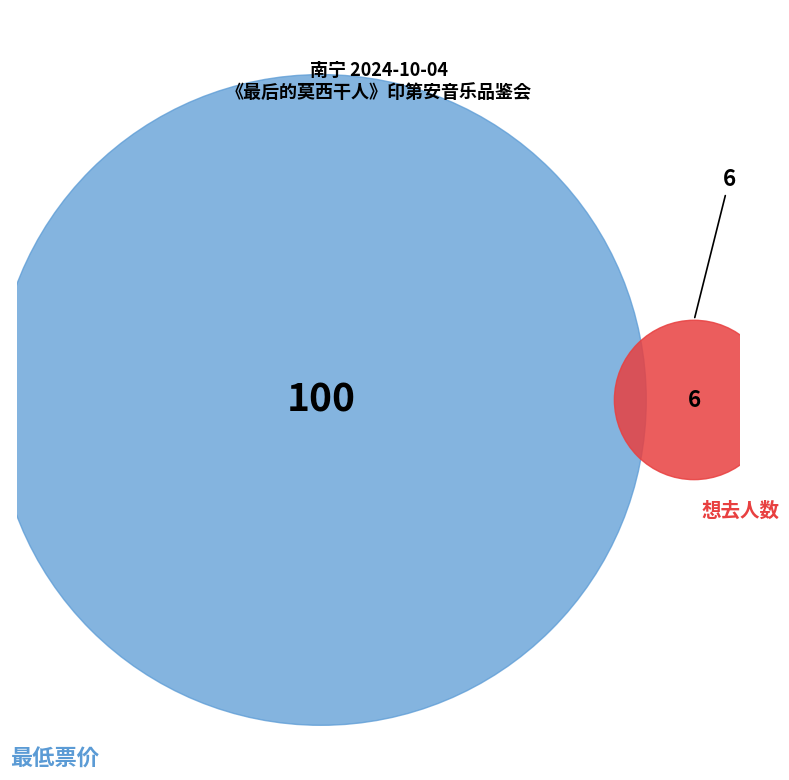

Does 南宁·《最后的莫西干人——亚历桑德罗&丛林回响乐队印第安音乐品鉴会》 represent more than half of the total?

No